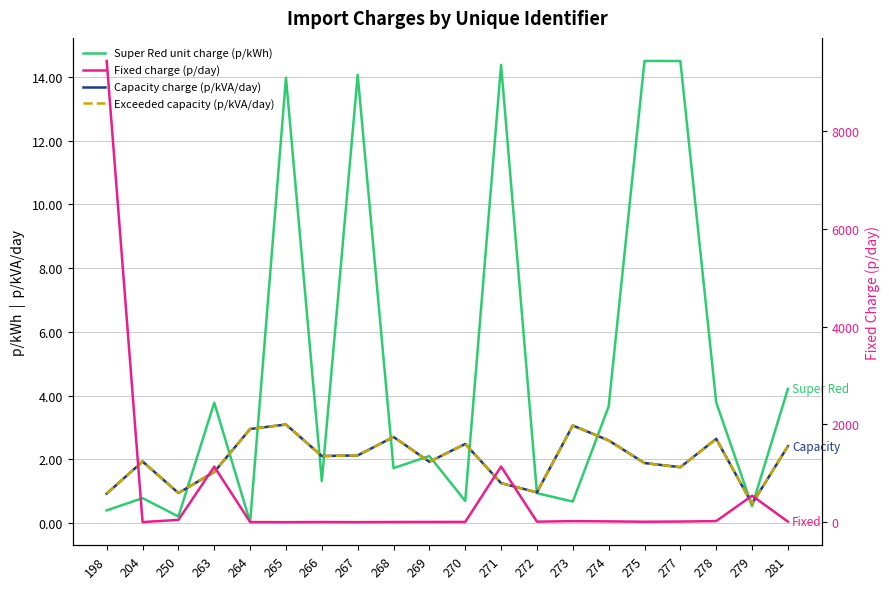

Reading left to right, what are all the values shown in this chart?

Super Red unit charge (p/kWh): 0.4	0.8	0.2	3.8	0.0	14.0	1.3	14.1	1.7	2.1	0.7	14.4	0.9	0.7	3.7	14.5	14.5	3.8	0.5	4.2
Capacity charge (p/kVA/day): 0.9	1.9	0.9	1.6	3.0	3.1	2.1	2.1	2.7	1.9	2.5	1.2	1.0	3.1	2.6	1.9	1.8	2.6	0.6	2.4
Exceeded capacity (p/kVA/day): 0.9	1.9	0.9	1.6	3.0	3.1	2.1	2.1	2.7	1.9	2.5	1.2	1.0	3.1	2.6	1.9	1.8	2.6	0.6	2.4
Fixed charge (p/day): 9436.4	2.9	48.5	1137.2	3.6	1.1	4.8	2.0	4.9	5.8	6.3	1139.8	11.6	22.5	17.4	10.1	14.1	23.1	542.8	12.4